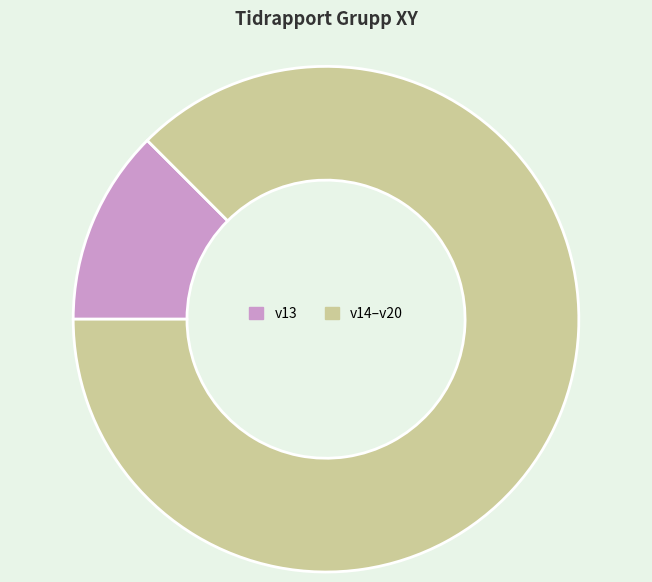

The v13 slice represents 6% of the pie. True or false?

False